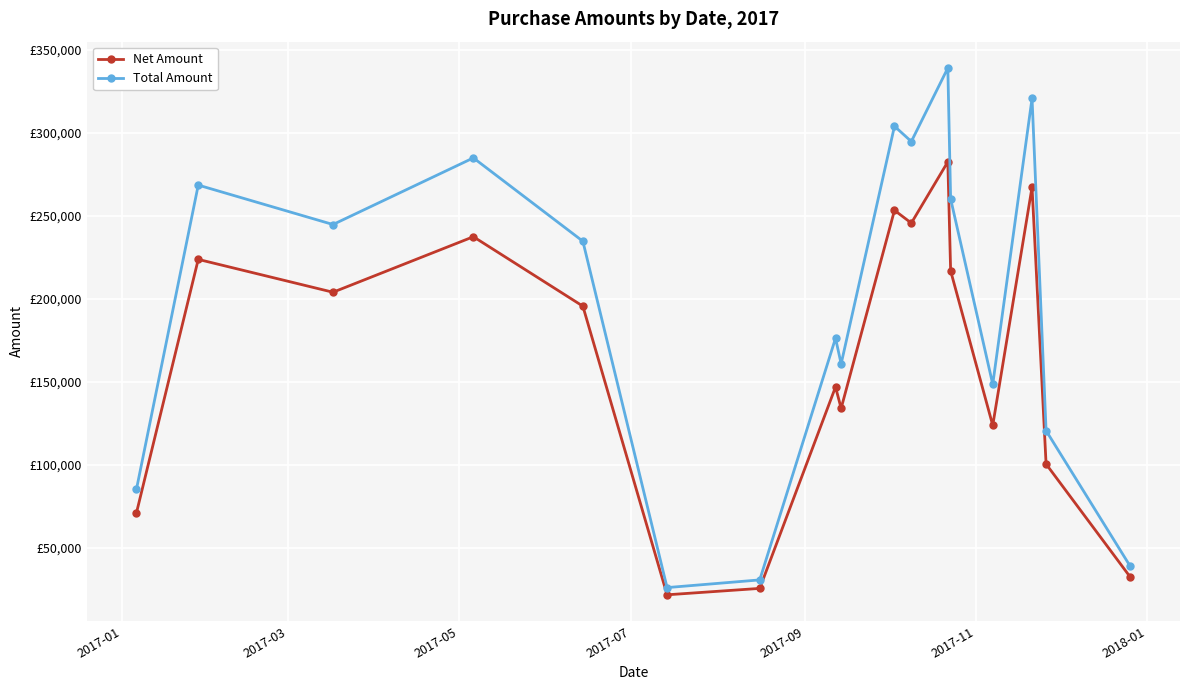

Does the chart have visible grid lines?

Yes